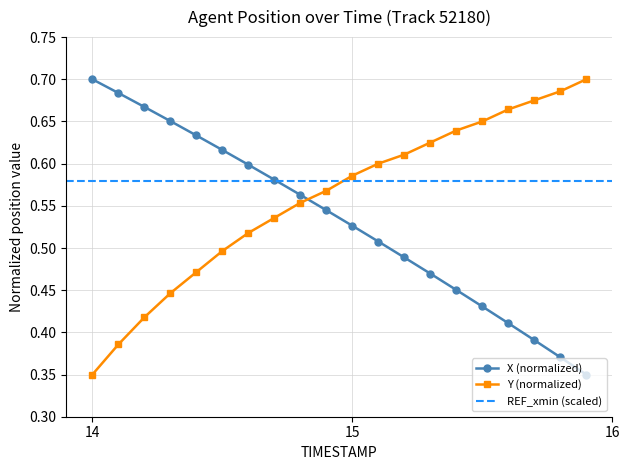

Reading left to right, what are all the values shown in this chart?

X: 0.7	0.7	0.7	0.7	0.6	0.6	0.6	0.6	0.6	0.5	0.5	0.5	0.5	0.5	0.5	0.4	0.4	0.4	0.4	0.3
Y: 0.3	0.4	0.4	0.4	0.5	0.5	0.5	0.5	0.6	0.6	0.6	0.6	0.6	0.6	0.6	0.7	0.7	0.7	0.7	0.7